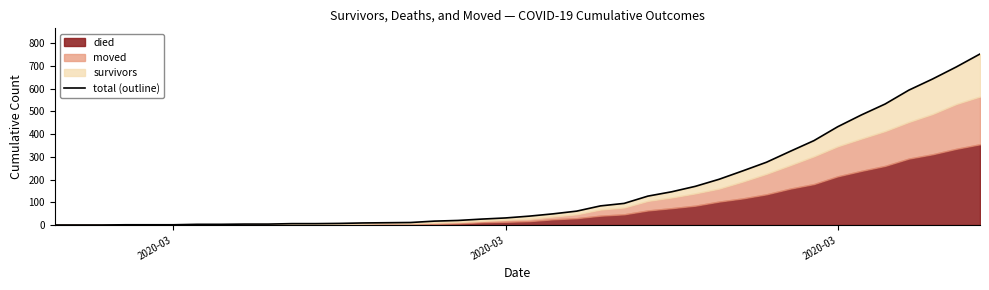

Is it true that the value at 37 is 842?

False